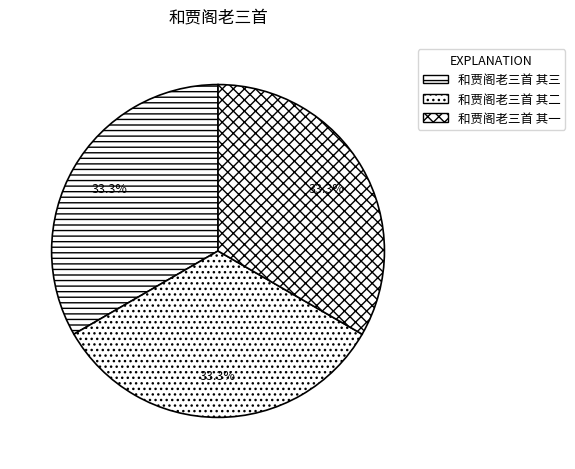

Does 和贾阁老三首 其三 represent more than half of the total?

No